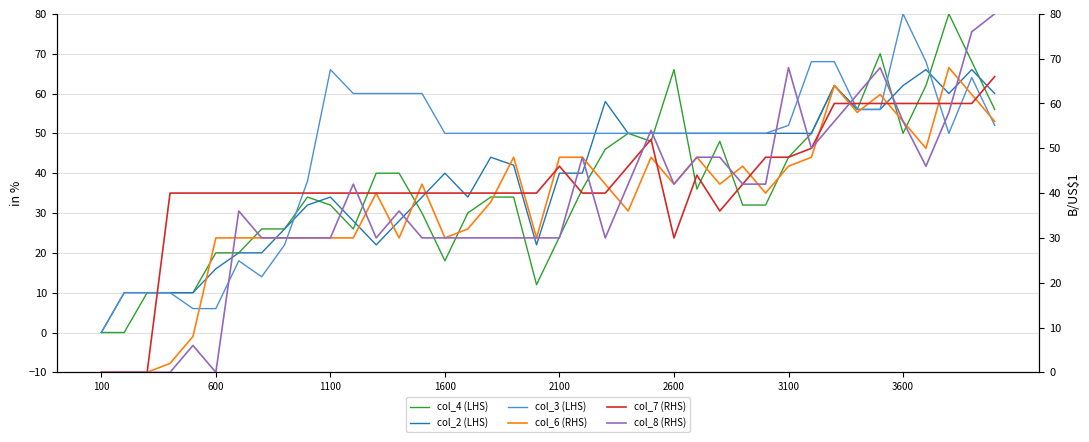

List the series in order of their peak value, lowest first.

col_2 (LHS), col_7 (RHS), col_6 (RHS), col_4 (LHS), col_3 (LHS), col_8 (RHS)